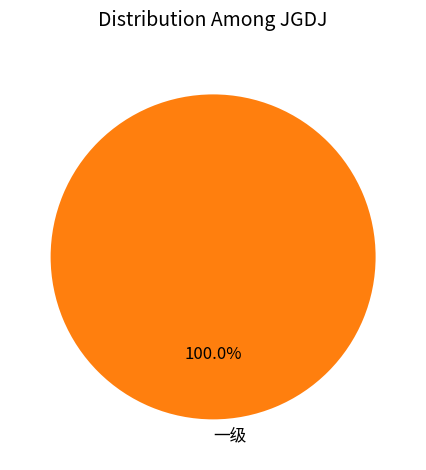

Rank the categories by value from lowest to highest.

一级